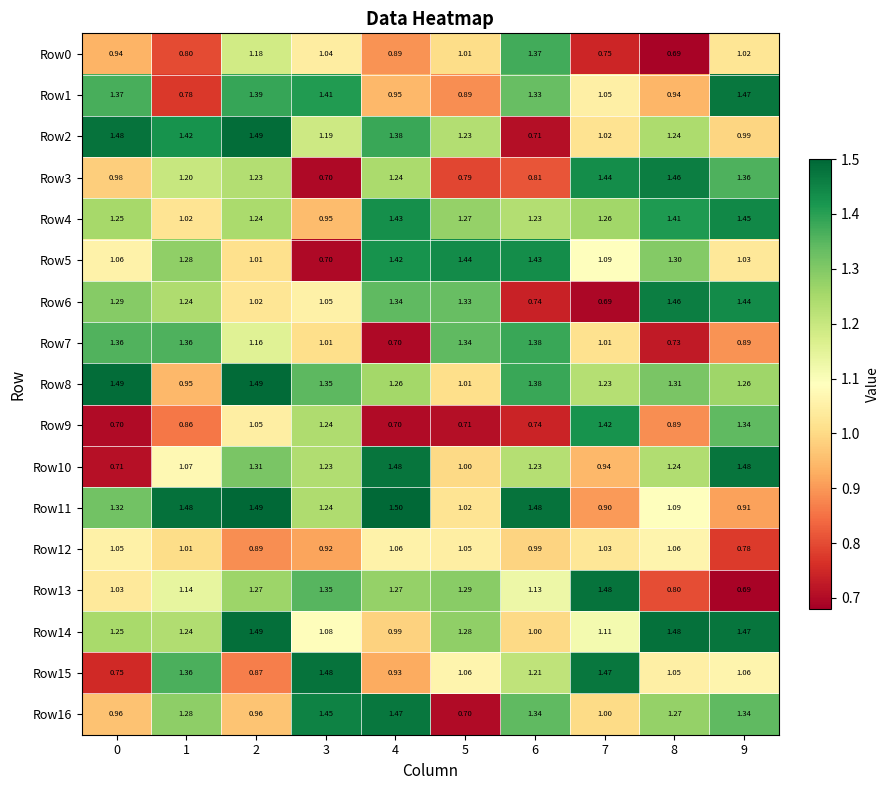

Is the value of Row2 at 9 greater than the value of Row9 at 6?

Yes